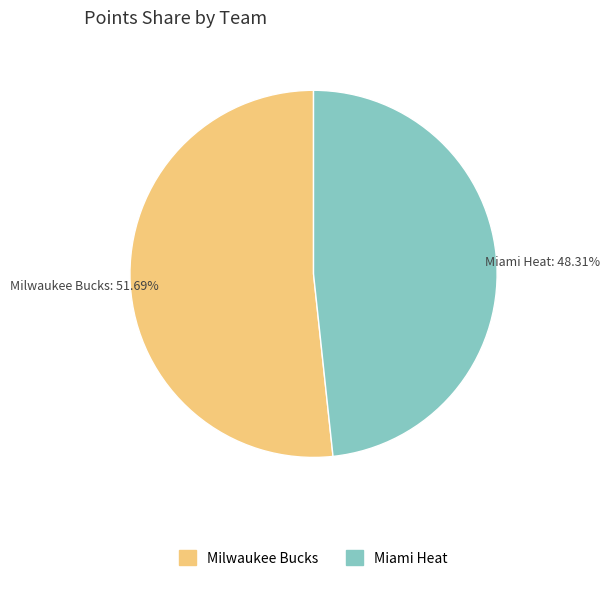

Do Miami Heat and Milwaukee Bucks together represent more than half of the pie?

Yes